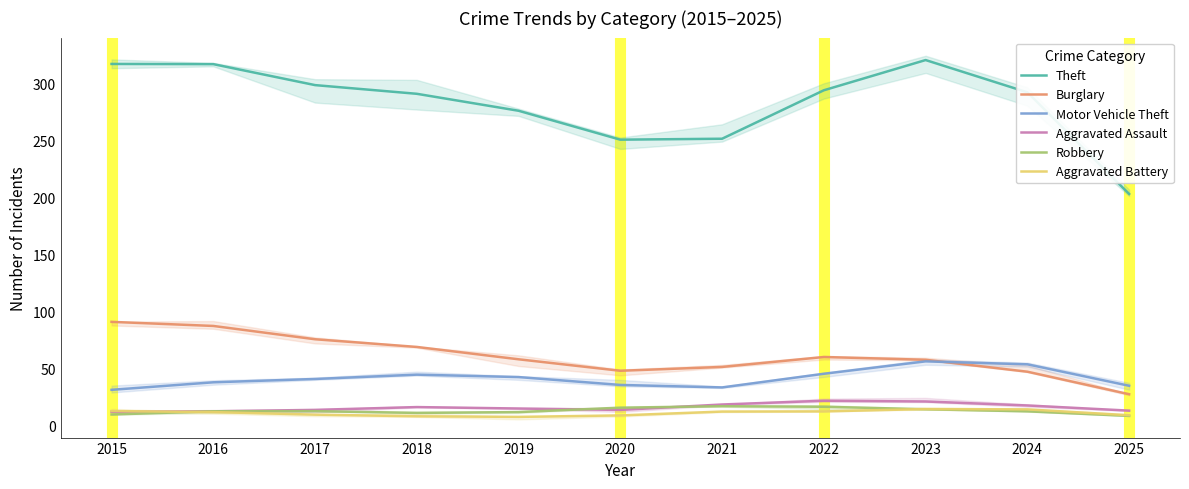

The Motor Vehicle Theft series shows 35.0 at 2025. True or false?

True